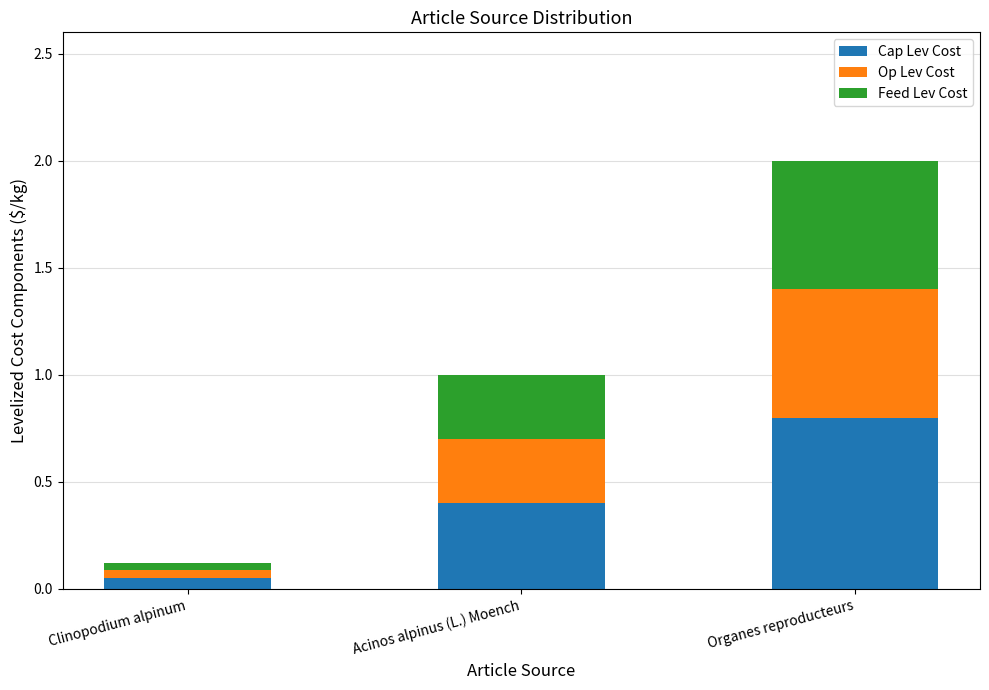

The Cap Lev Cost series shows 0.7 at Acinos alpinus (L.) Moench. True or false?

False